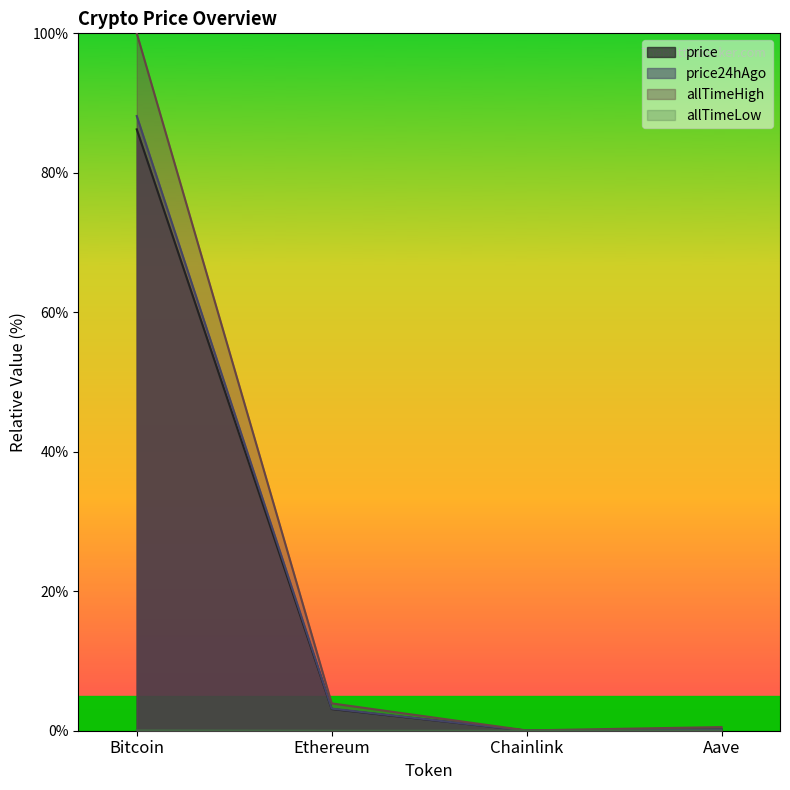

The price series shows 46.0 at Bitcoin. True or false?

False